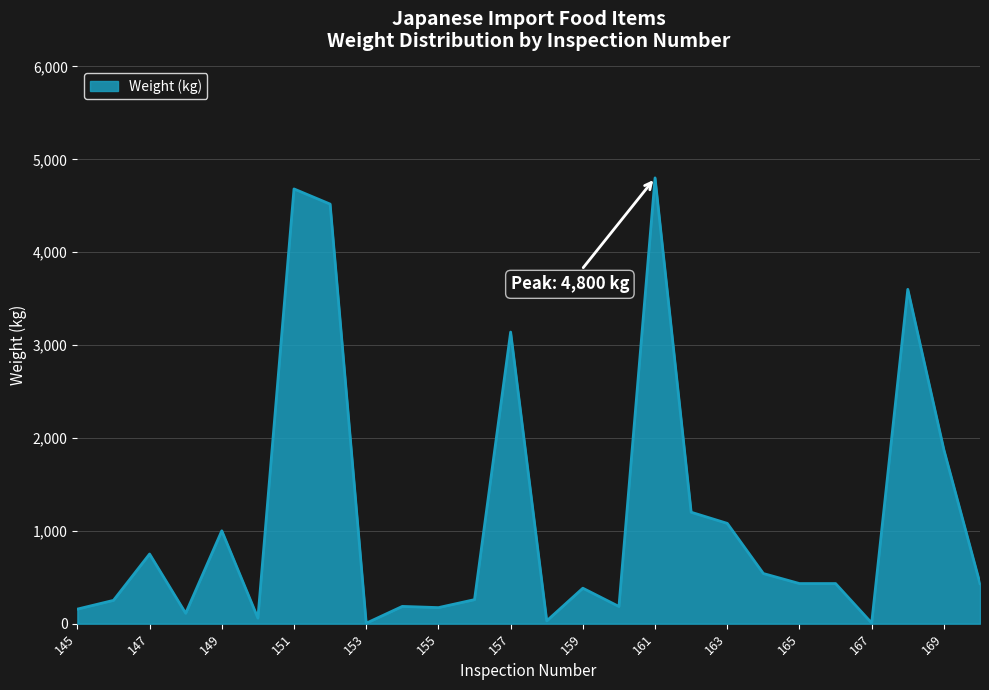

What is the greatest value displayed?

4800